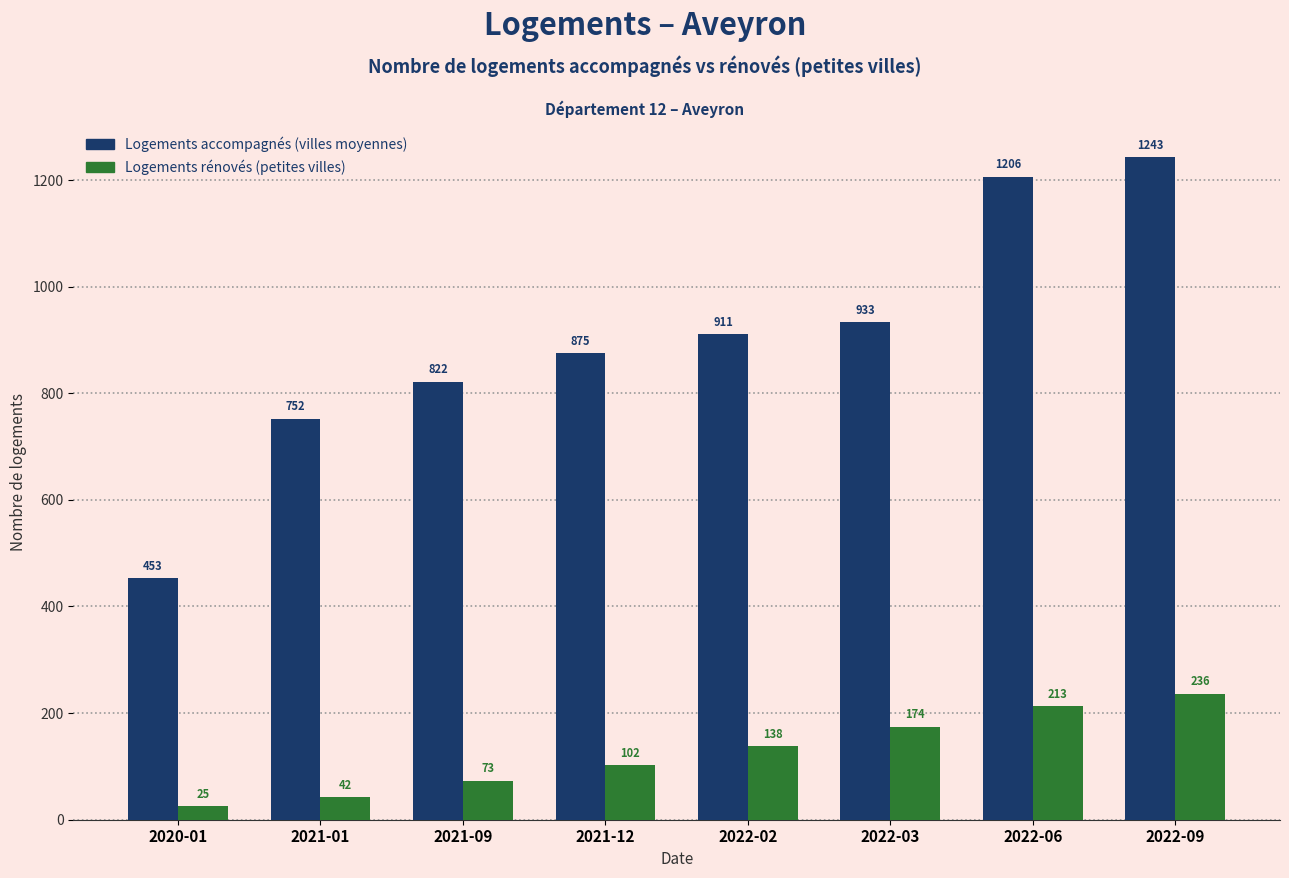

What is the maximum value shown in the chart?

1243